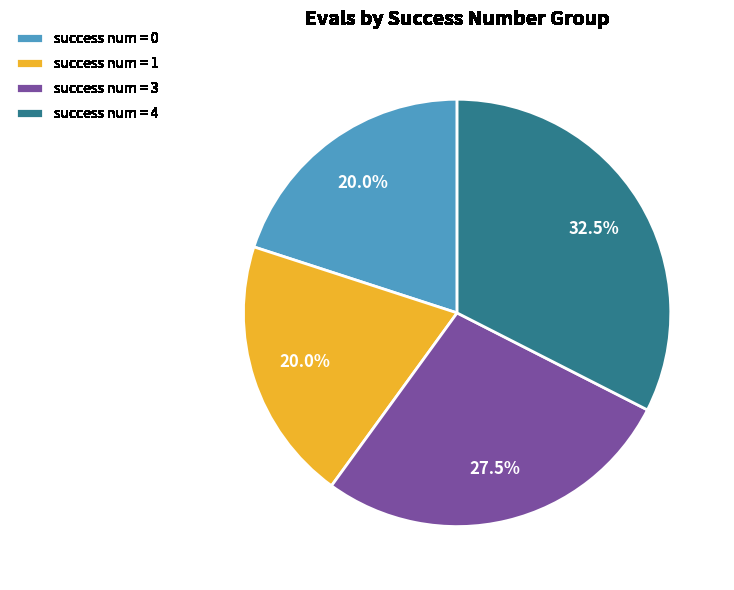

What percentage do success num = 0 and success num = 4 together represent?

52.5%